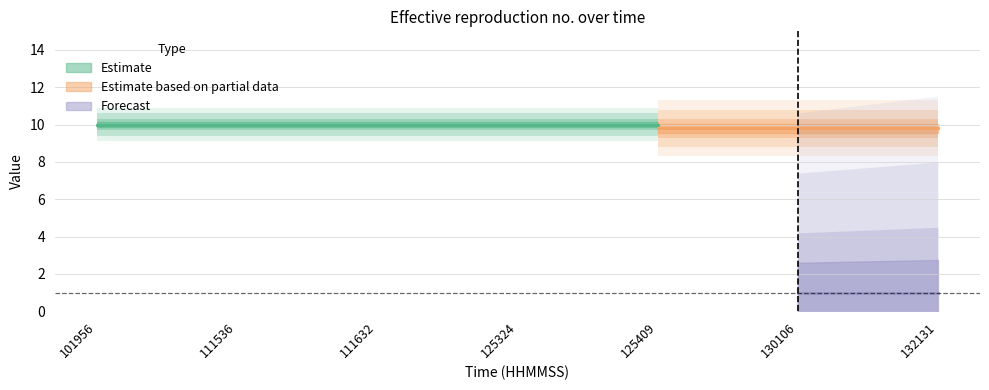

True or false: Estimate has more than 0 interior local peaks.

False